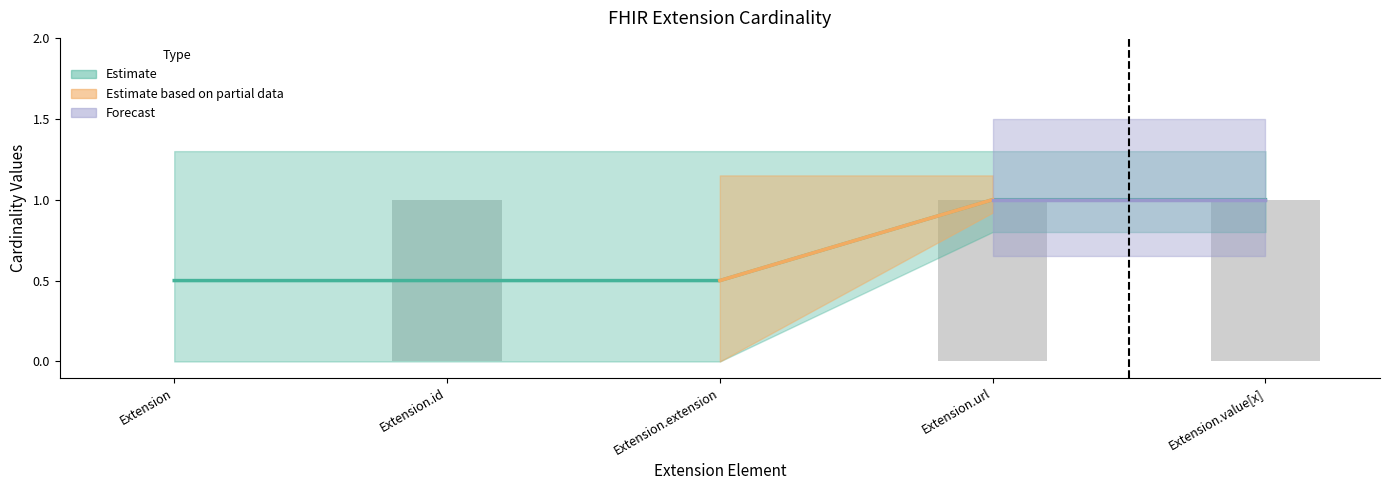

What is the label of the 1st bar from the right?

Extension.value[x]